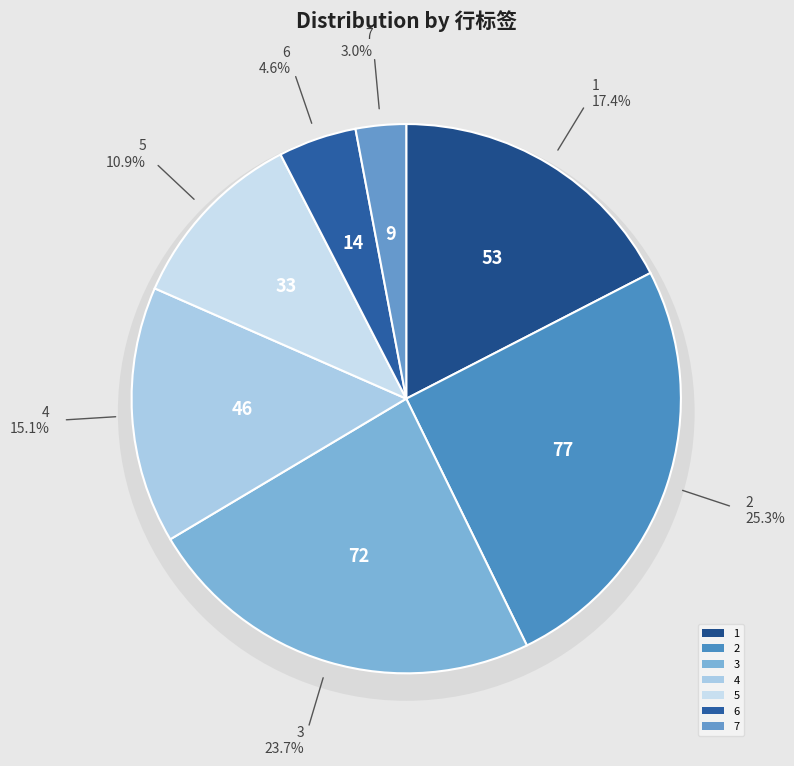

Does 7 account for over 50% of the chart?

No